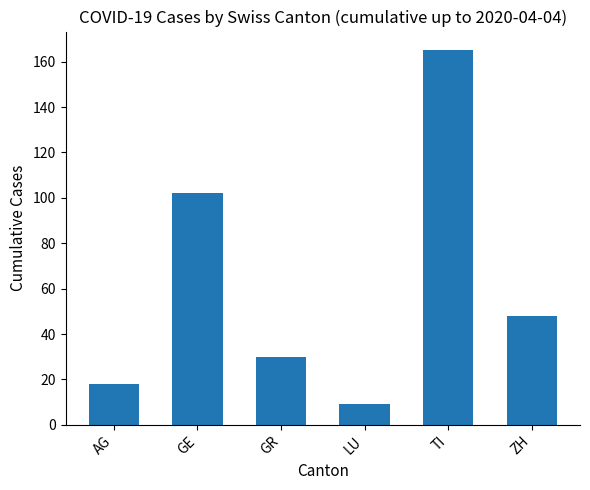

List the labels in order of value, smallest first.

LU, AG, GR, ZH, GE, TI